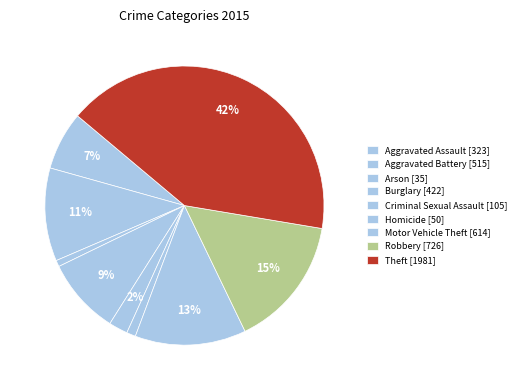

Rank the categories by value from lowest to highest.

Arson, Homicide, Criminal Sexual Assault, Aggravated Assault, Burglary, Aggravated Battery, Motor Vehicle Theft, Robbery, Theft